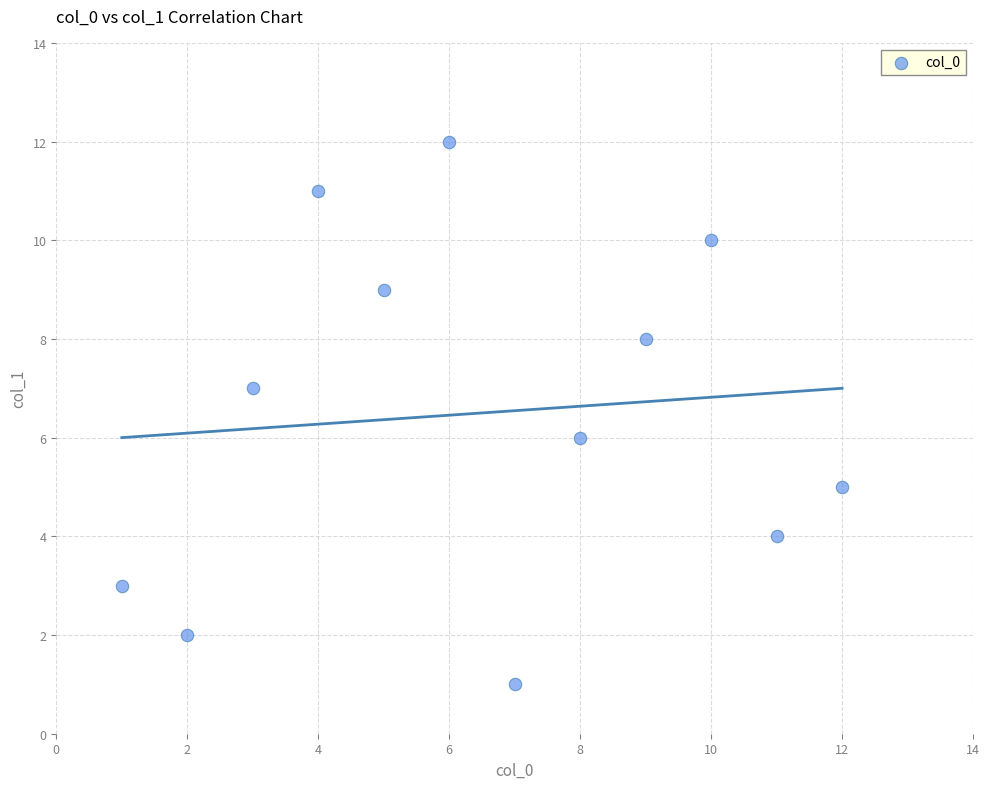

What is the range of Y values (max minus min)?

11